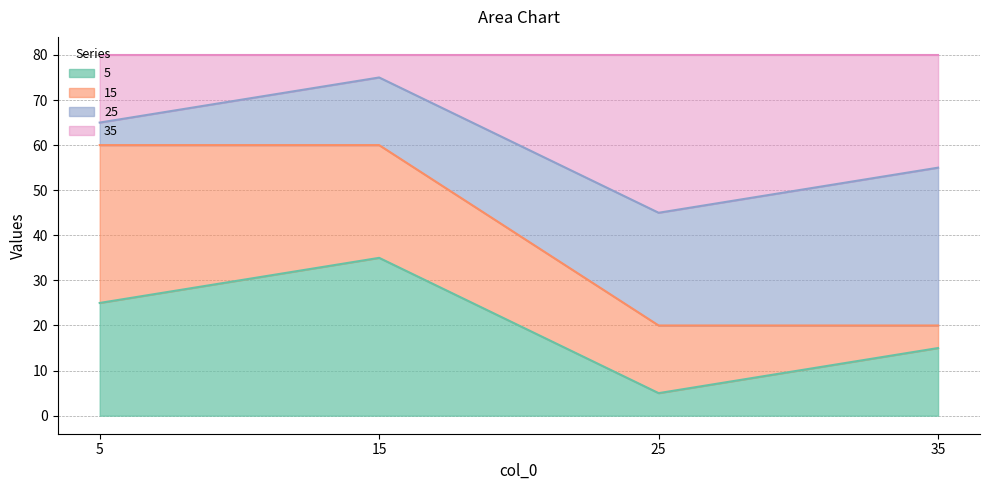

Count the number of categories in the chart.

4